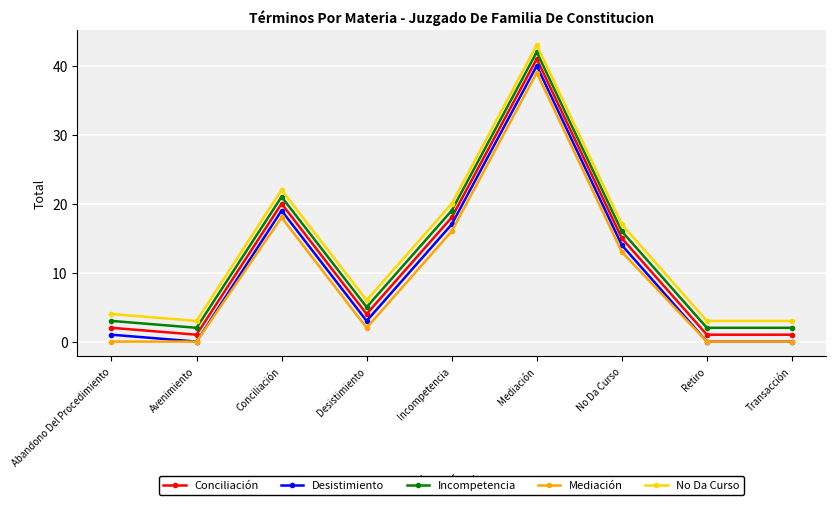

What is the maximum value shown in the chart?

43